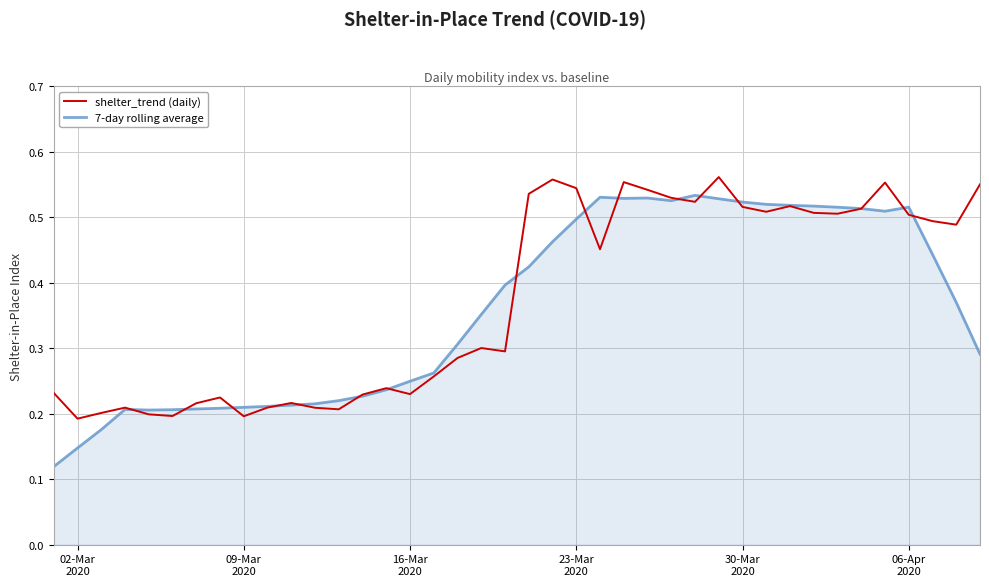

Which series has the widest spread of values?

7-day rolling average